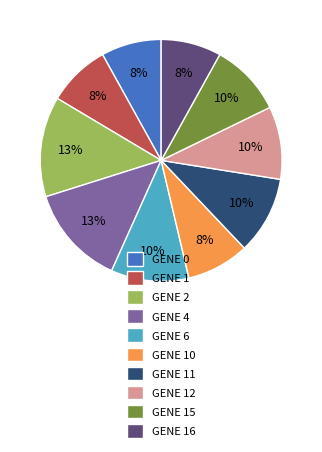

Does GENE 0 represent more than half of the total?

No